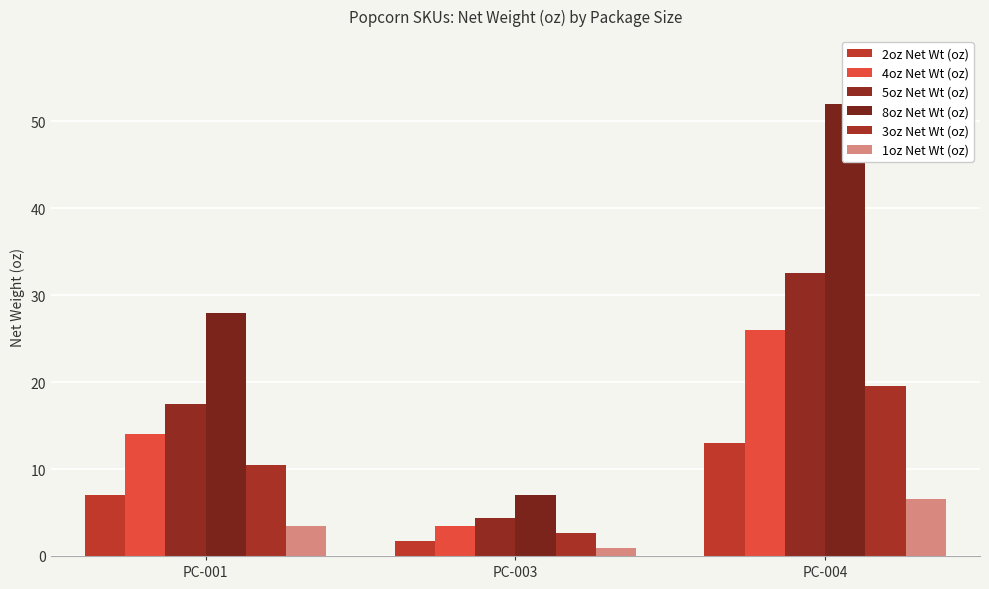

What is the total value across all series at PC-003?

20.1